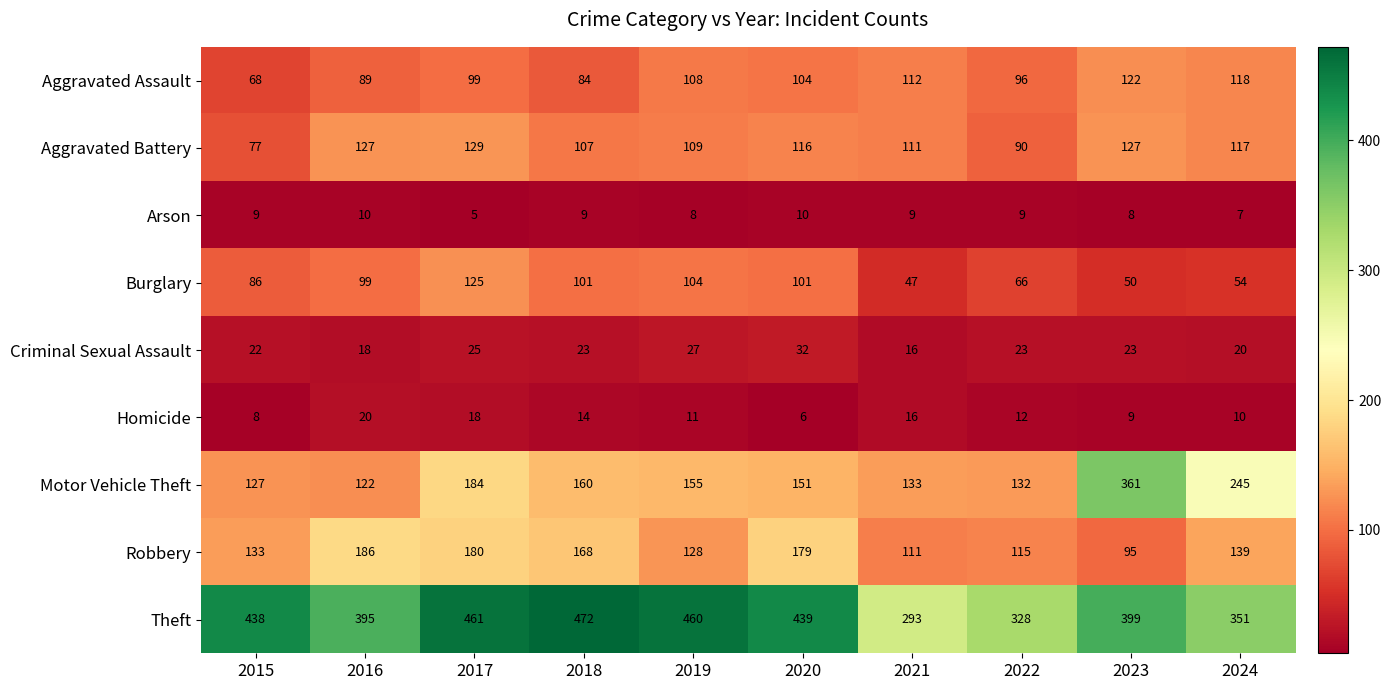

Which category has the highest value across all series?

2018